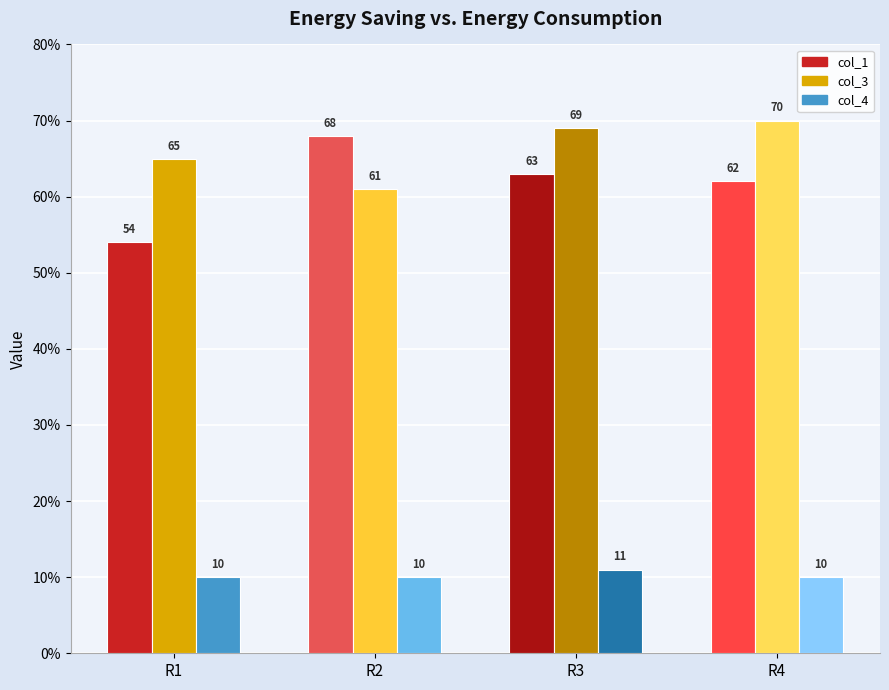

Count the col_4 values in the range 10 to 11.

4